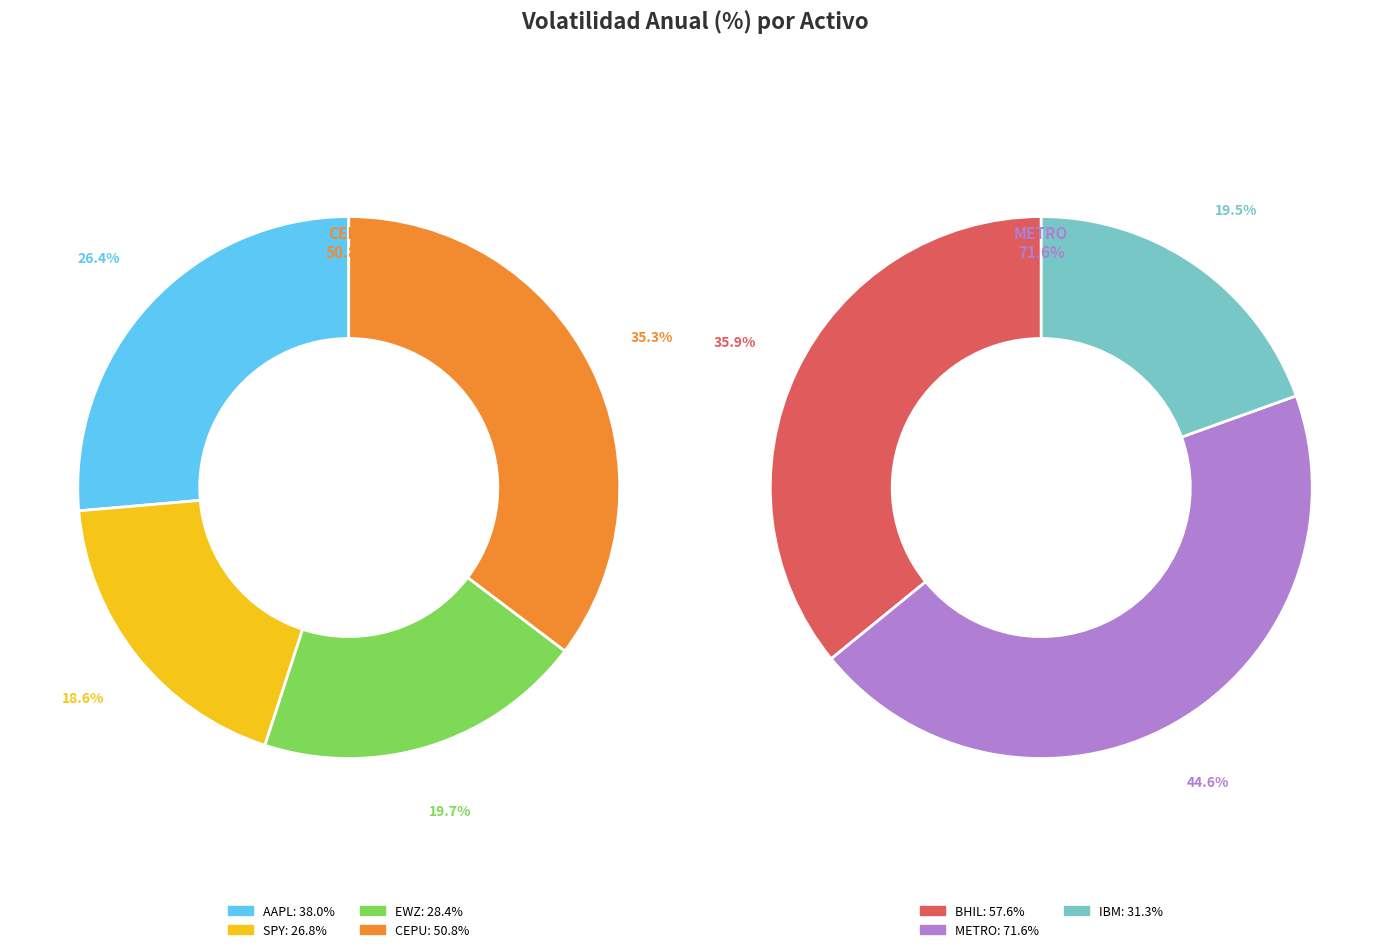

What is the change in value from AAPL to SPY?

-11.2